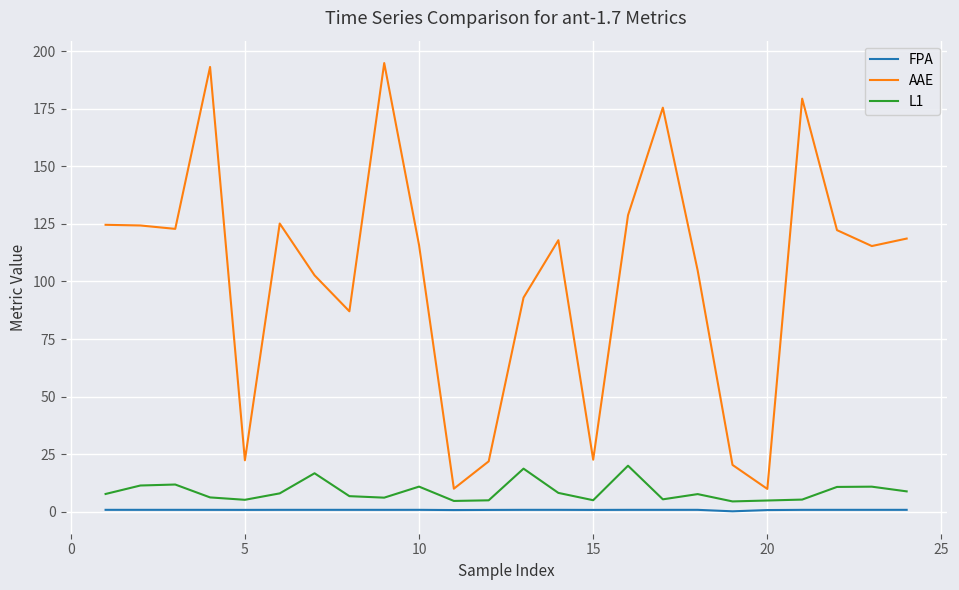

Which series has the largest range (max minus min)?

AAE